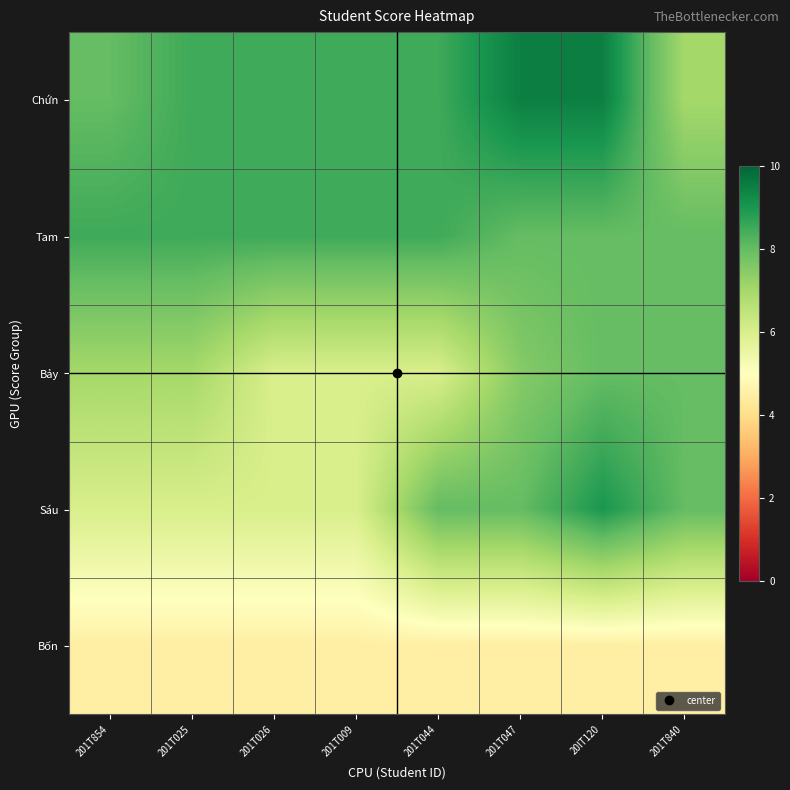

What is the spread (max minus min) of values at 201T840?

3.5